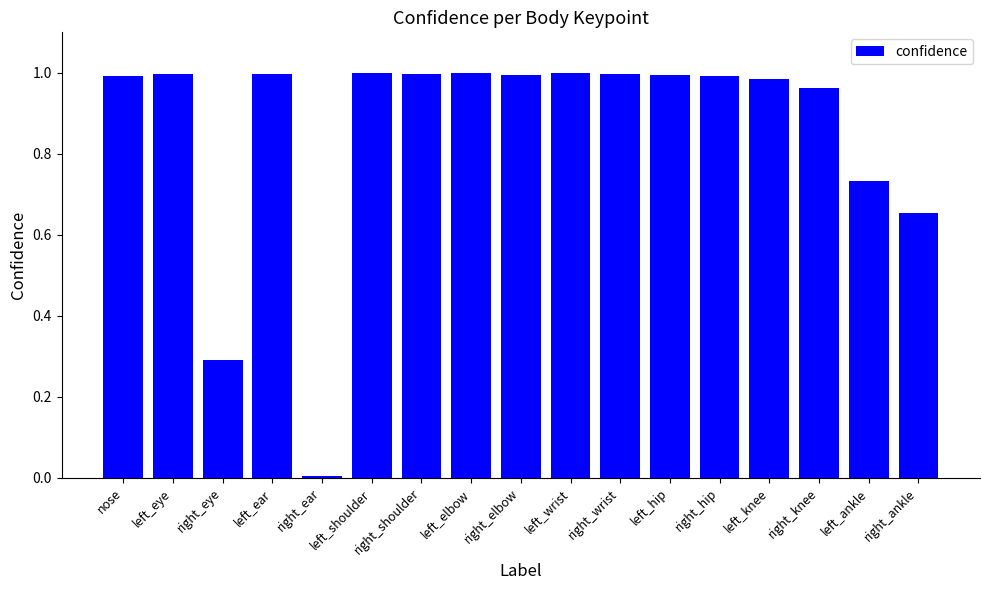

The value at right_knee is 1.4. True or false?

False